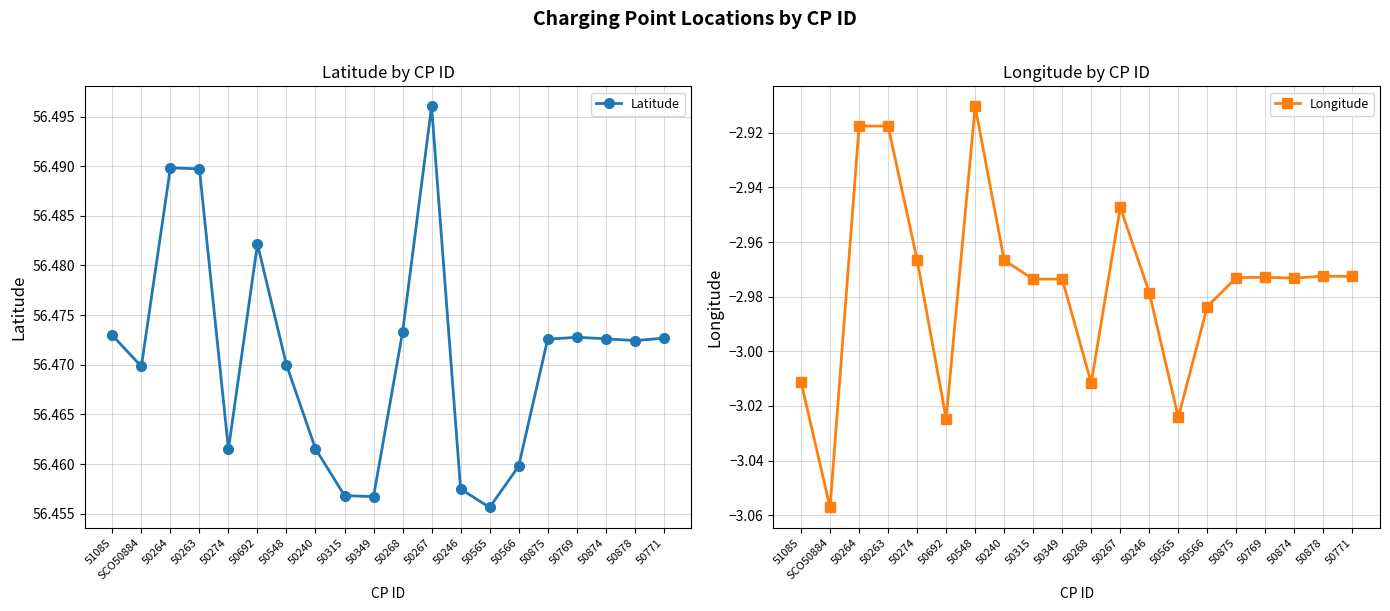

The Longitude series shows -4.1 at 51085. True or false?

False